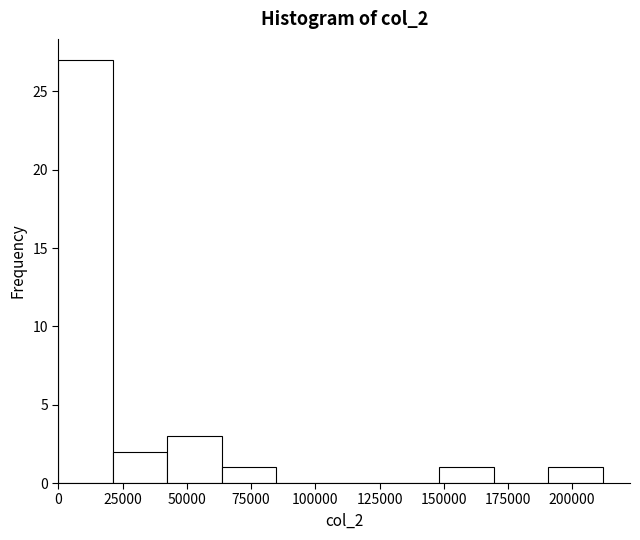

How tall is the bar that spans 0 to 20000 on the x-axis? Neither the bar edges nor the heights are printed on the chart, so give them approximately, as read against the axes.

27